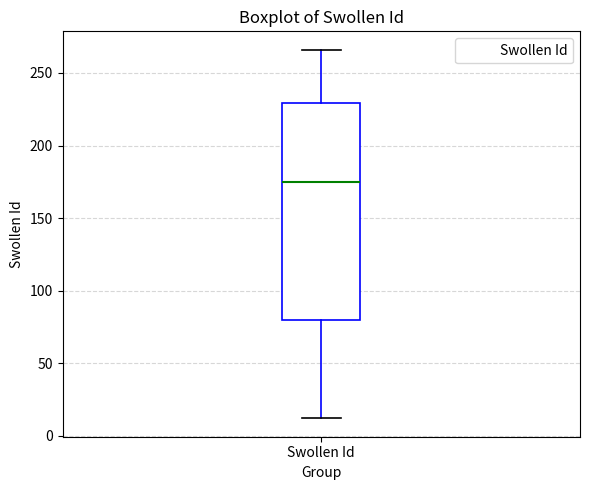

Transcribe this box plot: give where the median line is, the range the box spans, and where the two whiskers end, as read against the y-axis. The values are not printed on the chart, so give them approximately, as read against the axis.

median 175, box 80 to 230, whiskers 10 to 265